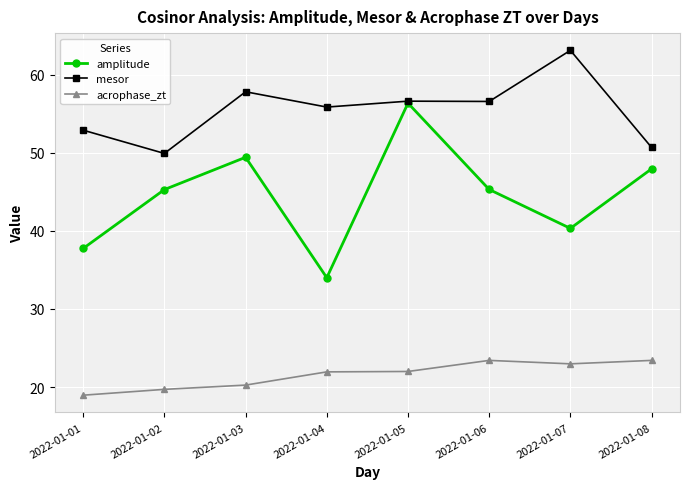

How many categories are shown in the chart?

8